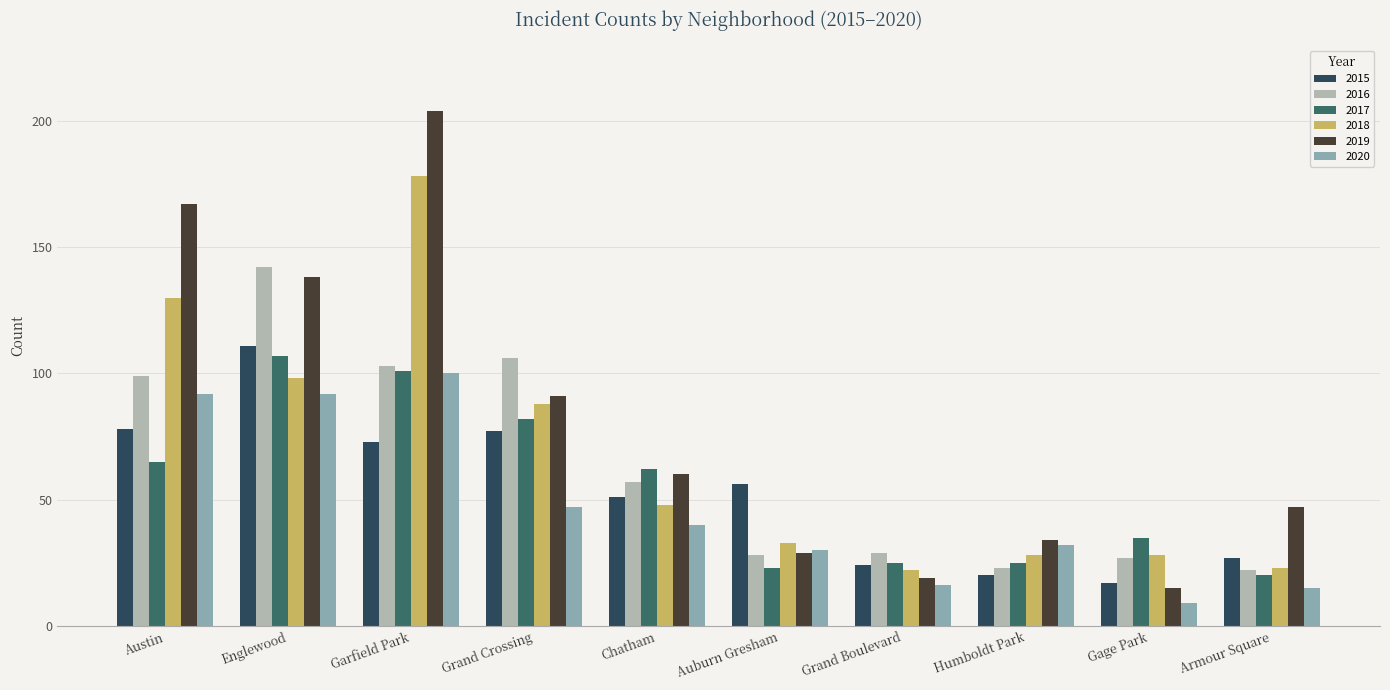

What is the difference between the 2016 values at Grand Boulevard and Auburn Gresham?

1